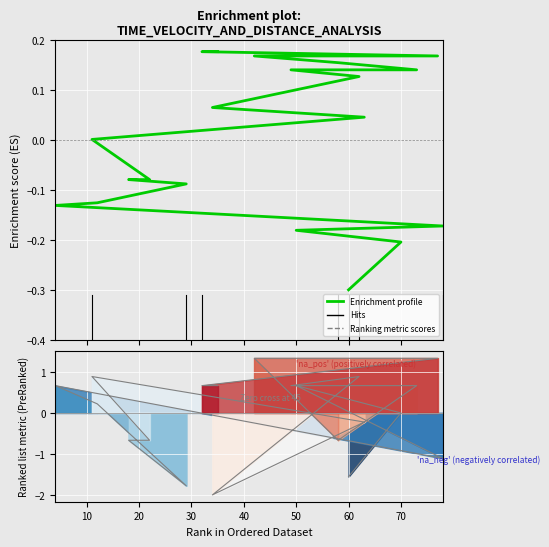

What is the maximum value for Enrichment profile?

0.2